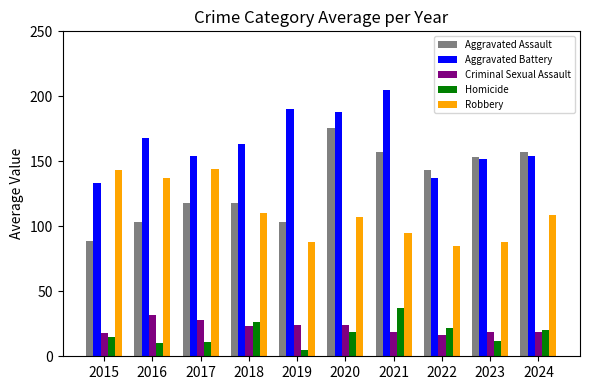

The Homicide series shows 10 at 2016. True or false?

True